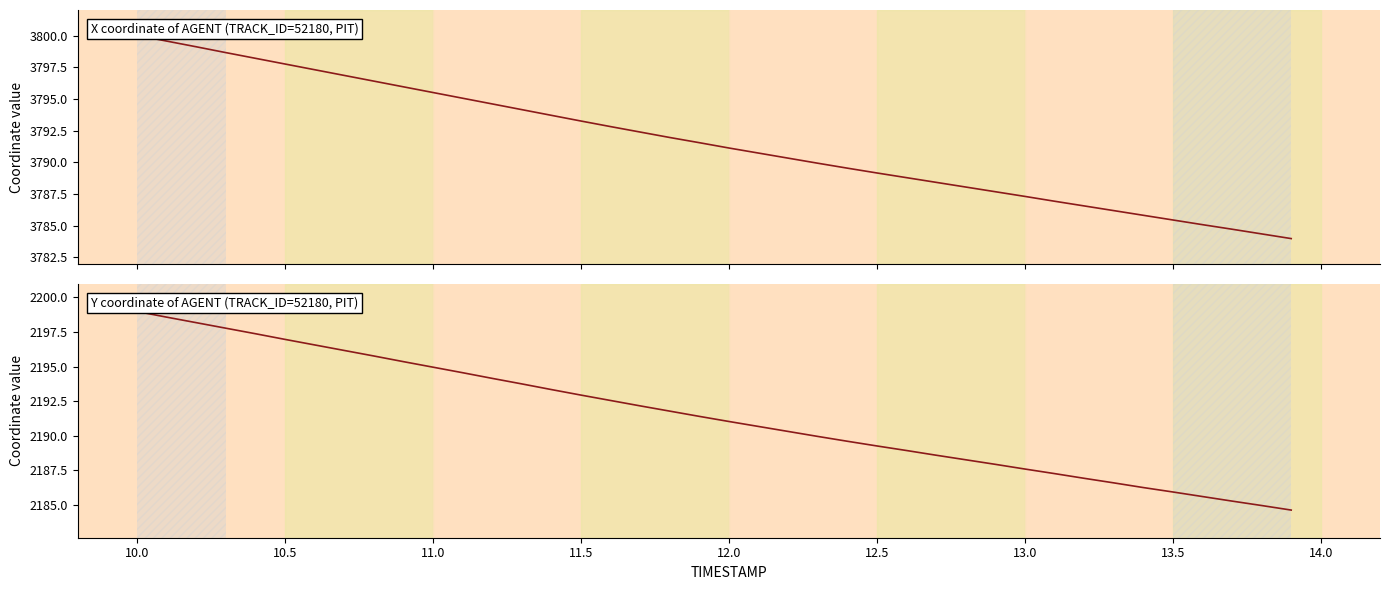

What is the difference between the maximum and minimum values in the X series?

16.0